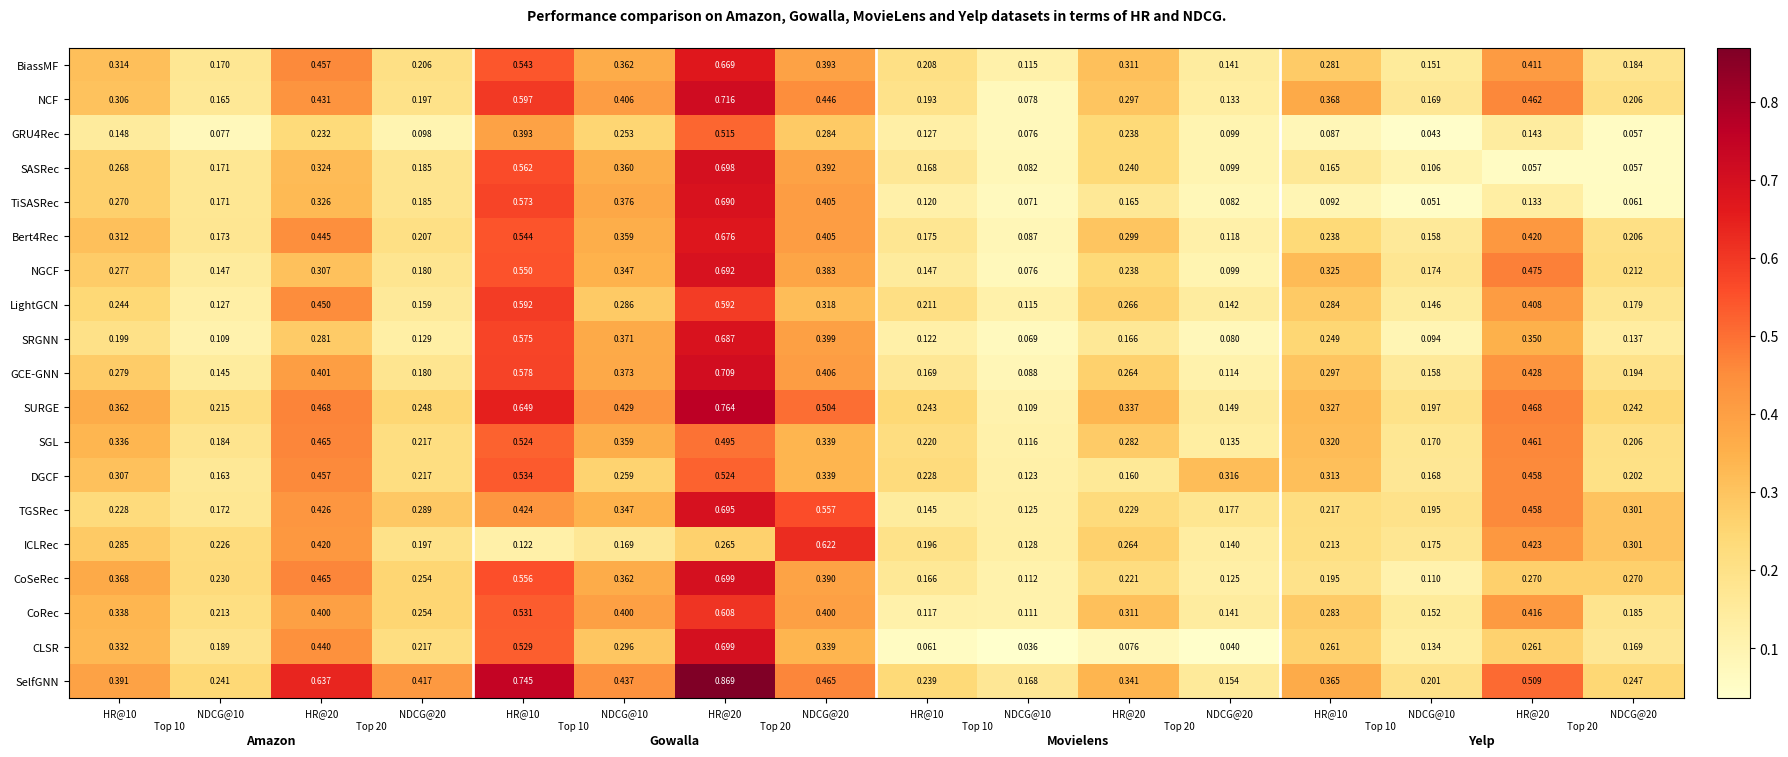

How many data points does each series have?

16